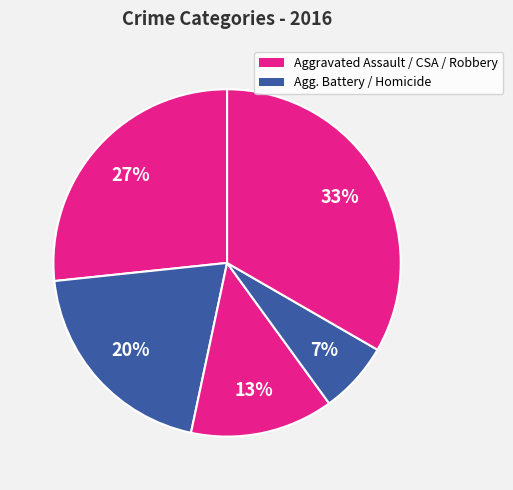

How many slices are in this pie chart?

5